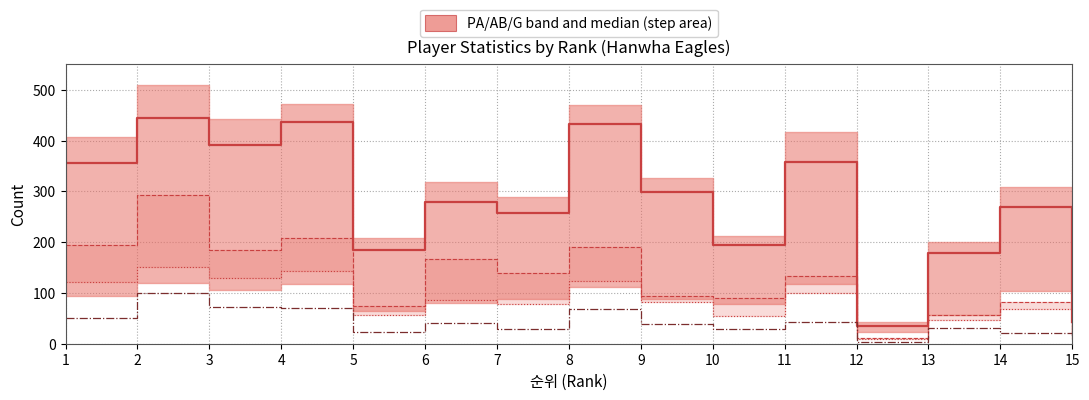

True or false: R and H intersect in this chart.

False